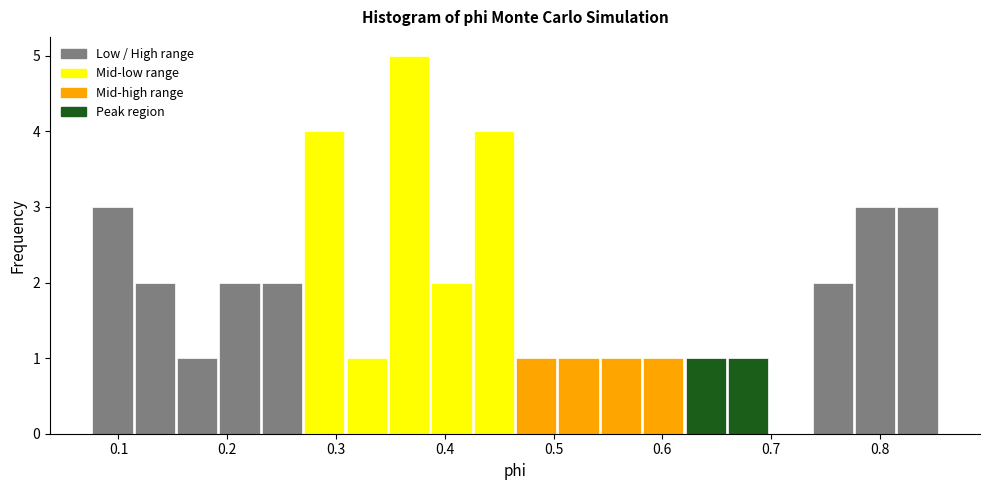

Around what value on the x-axis is the tallest bar? Give the approximate position of its centre, as read against the axis.

0.37